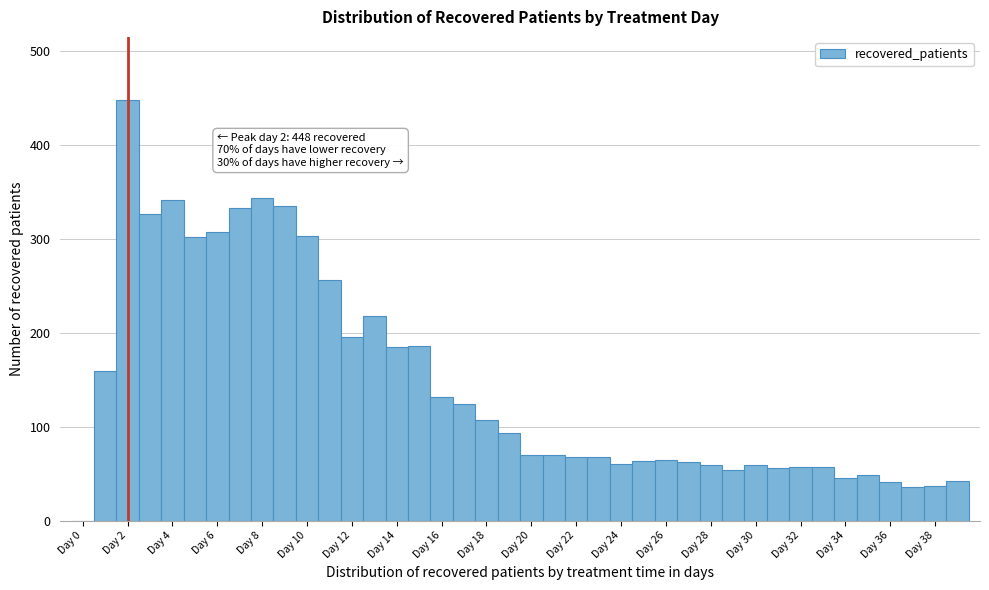

Which range on the x-axis has the tallest bar?

1.5 to 2.5